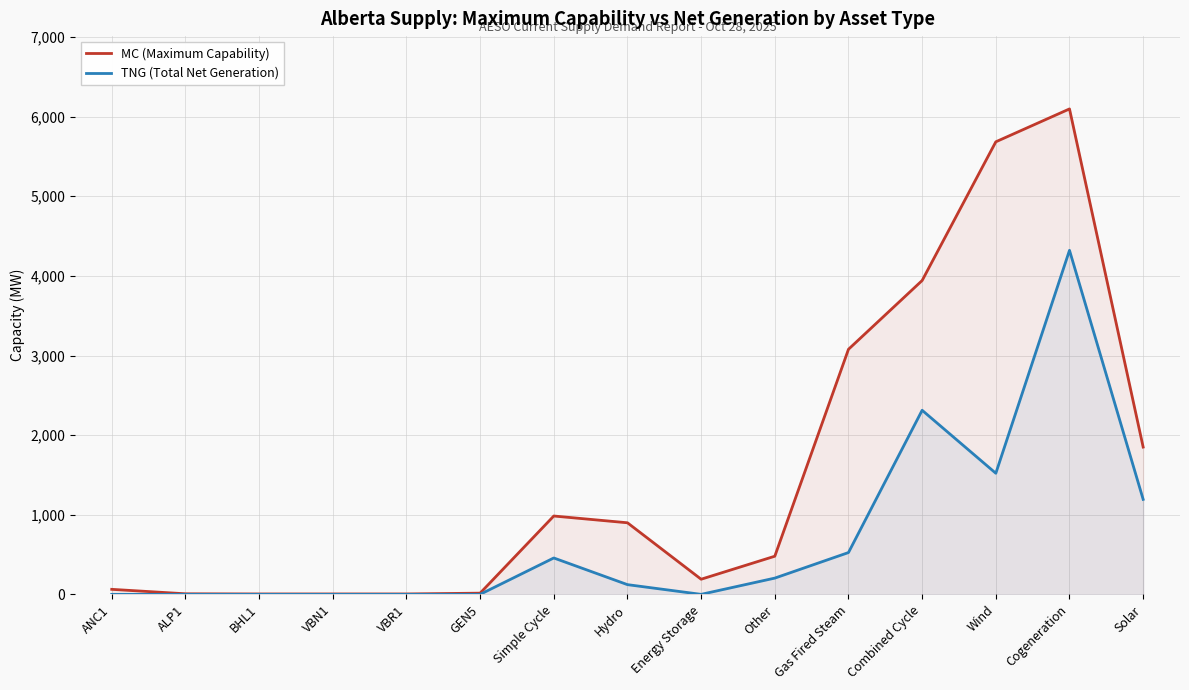

Does the chart display data point markers on the line(s)?

No